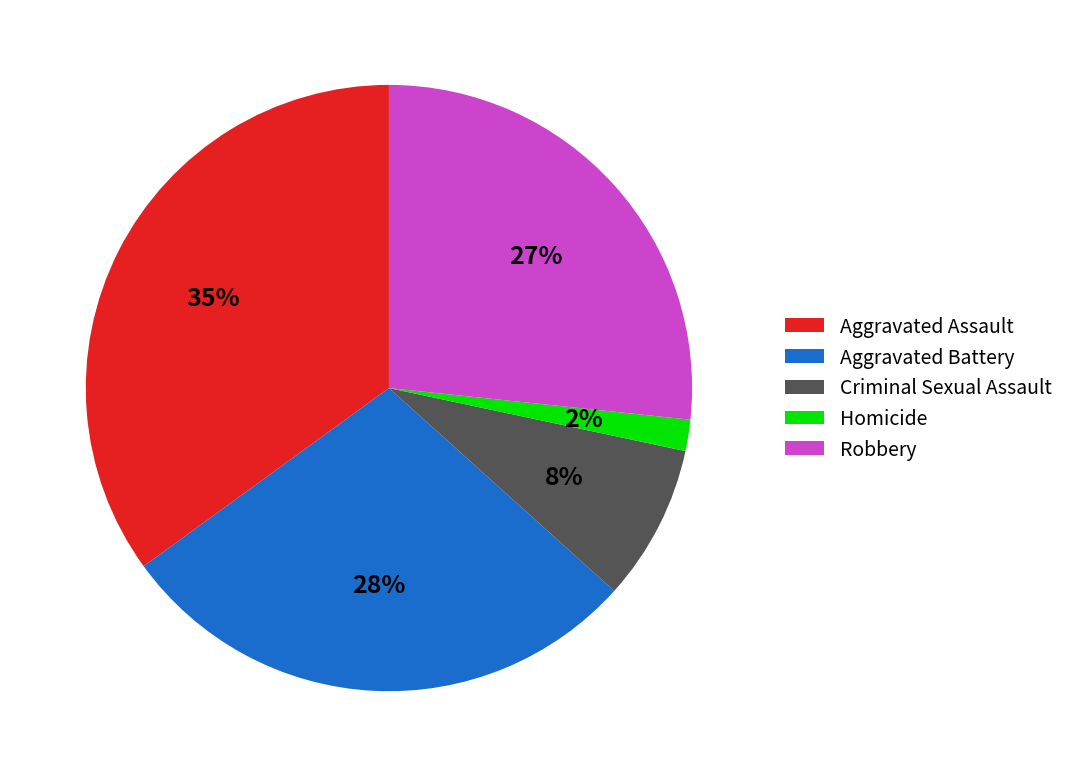

Count the number of slices in the pie.

5